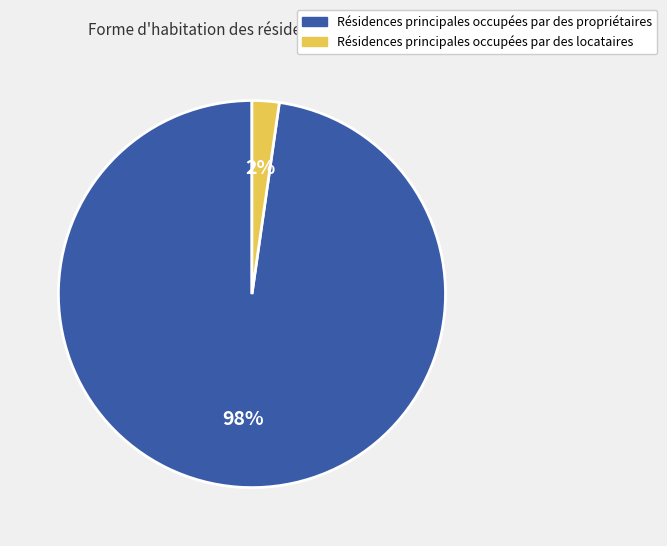

Is there any slice that represents more than half of the pie?

Yes